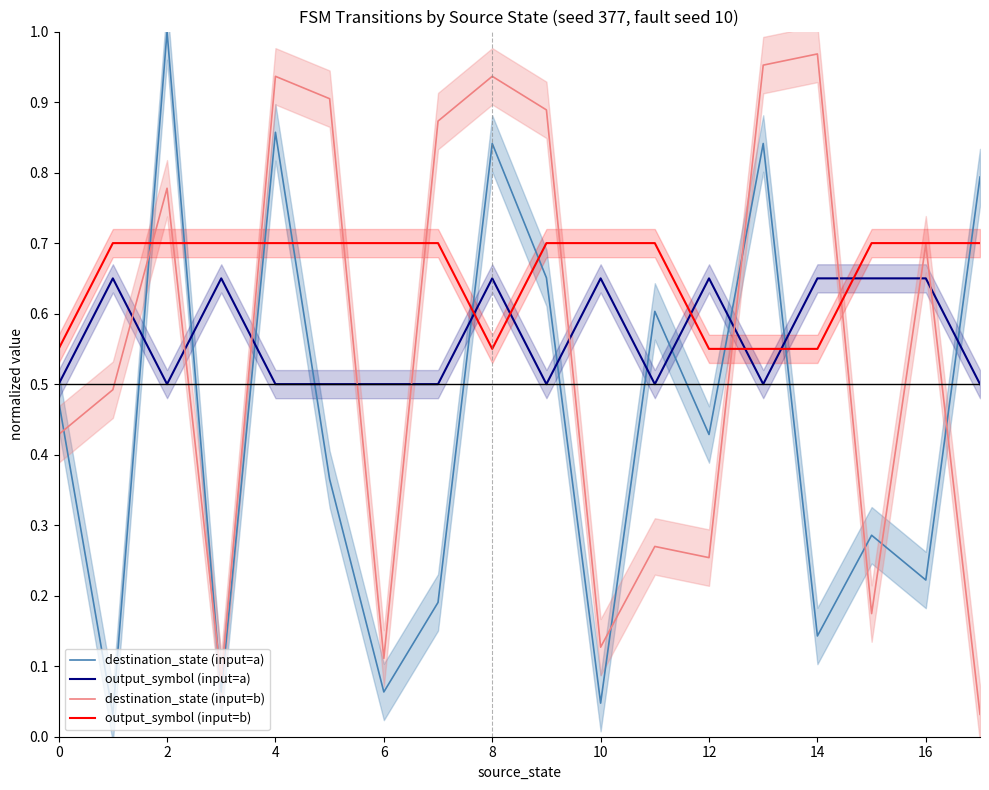

What is the difference between the highest and lowest values at 17?

0.8